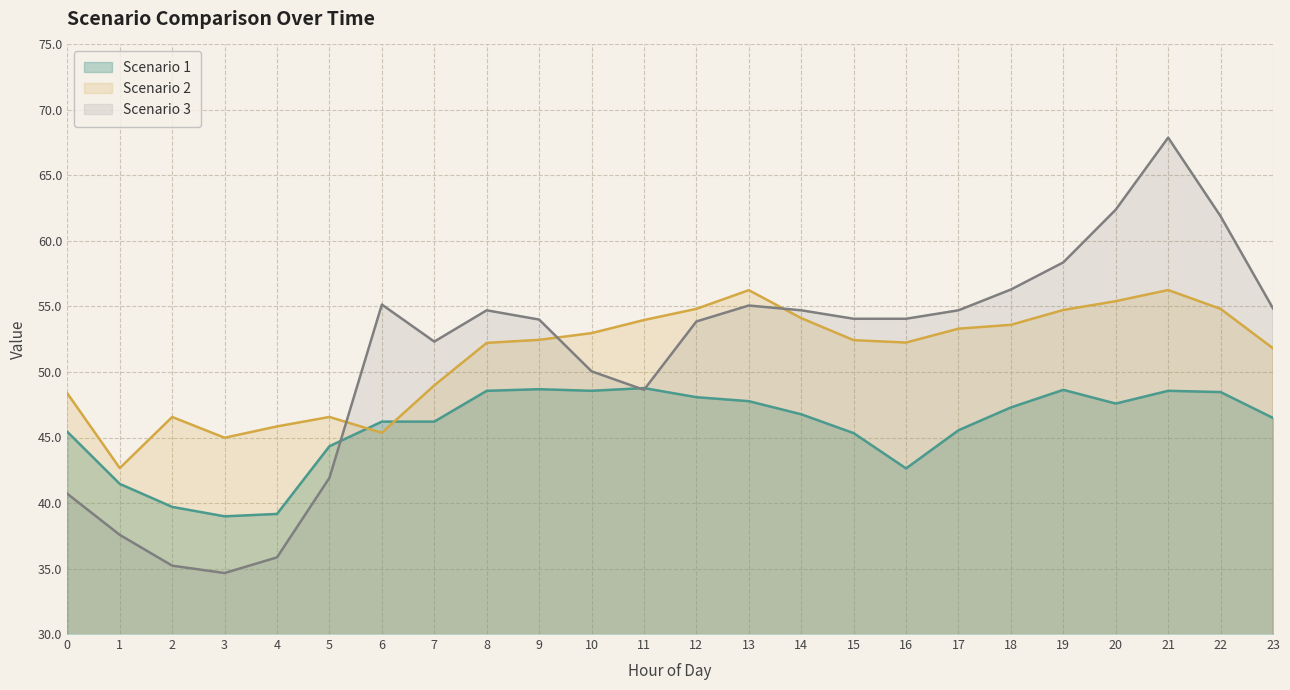

Where do Scenario 1 and Scenario 2 first cross each other?

5 and 6